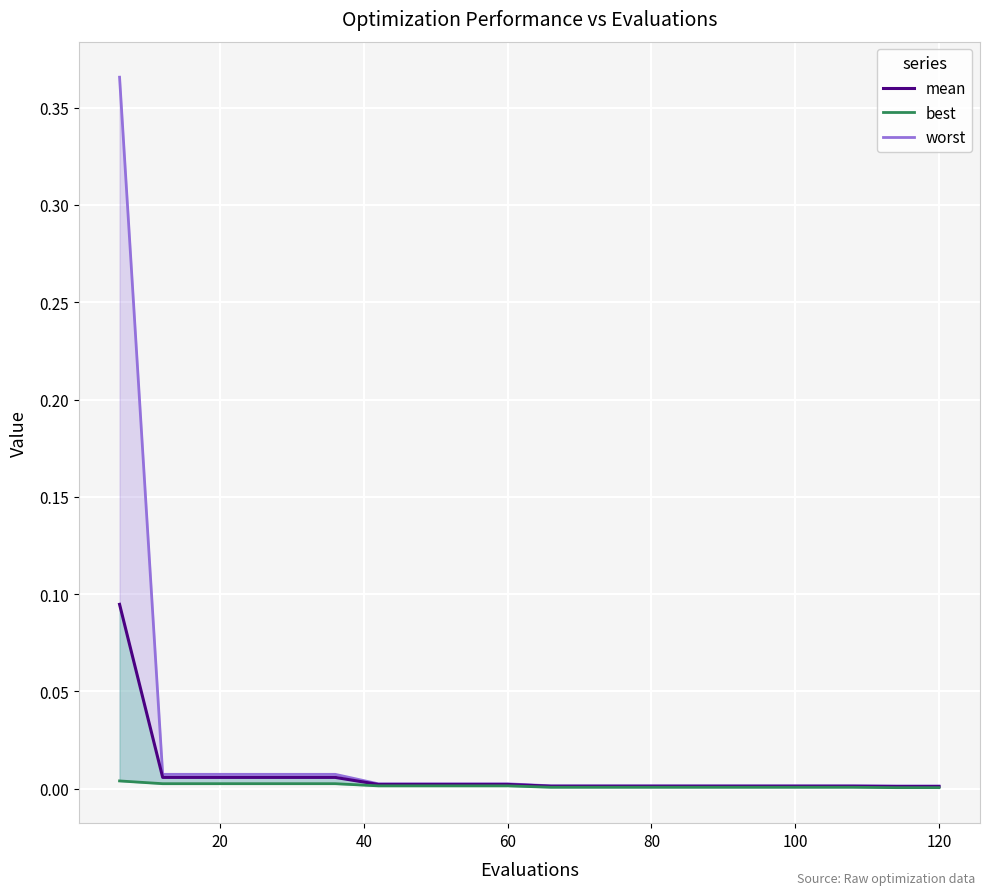

How many categories are shown in the chart?

20